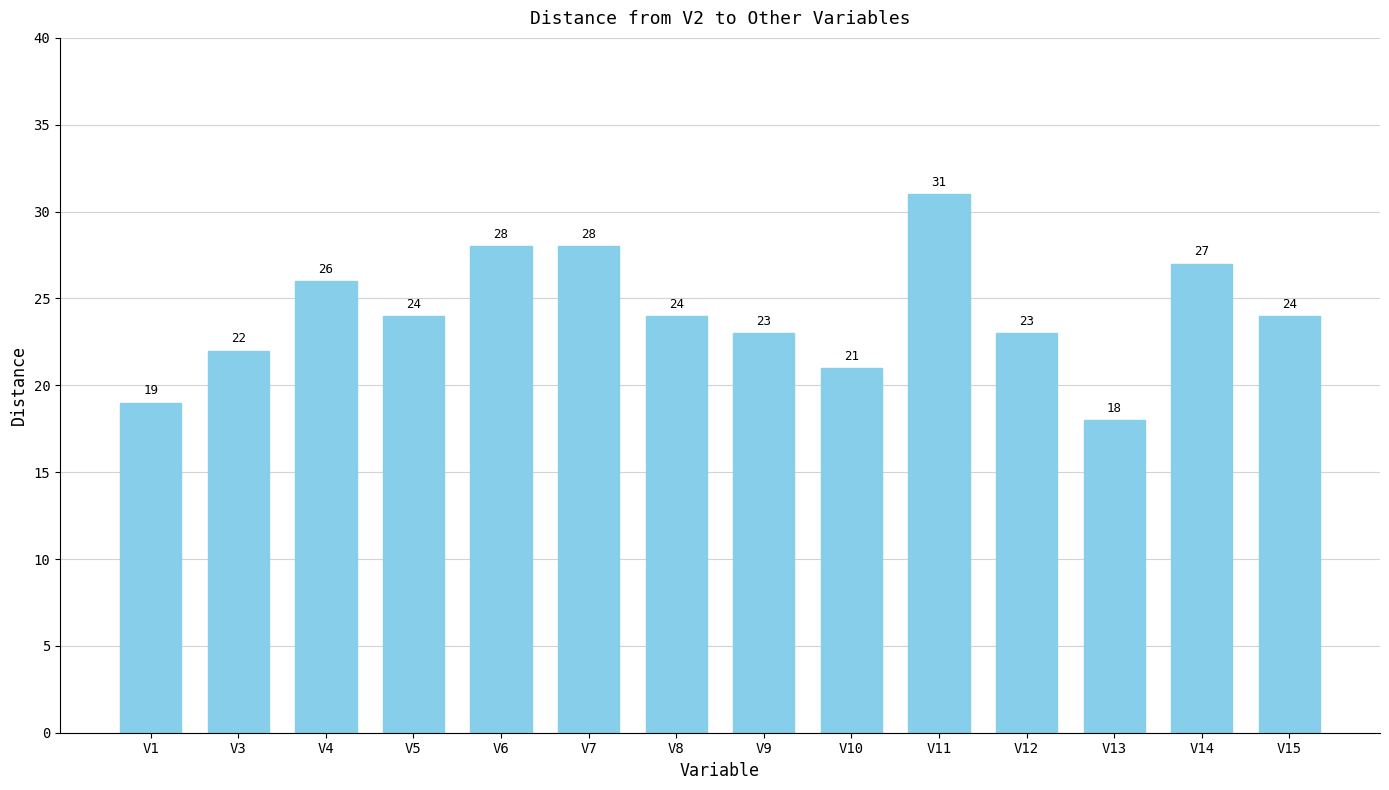

What is the minimum value shown in the chart?

18